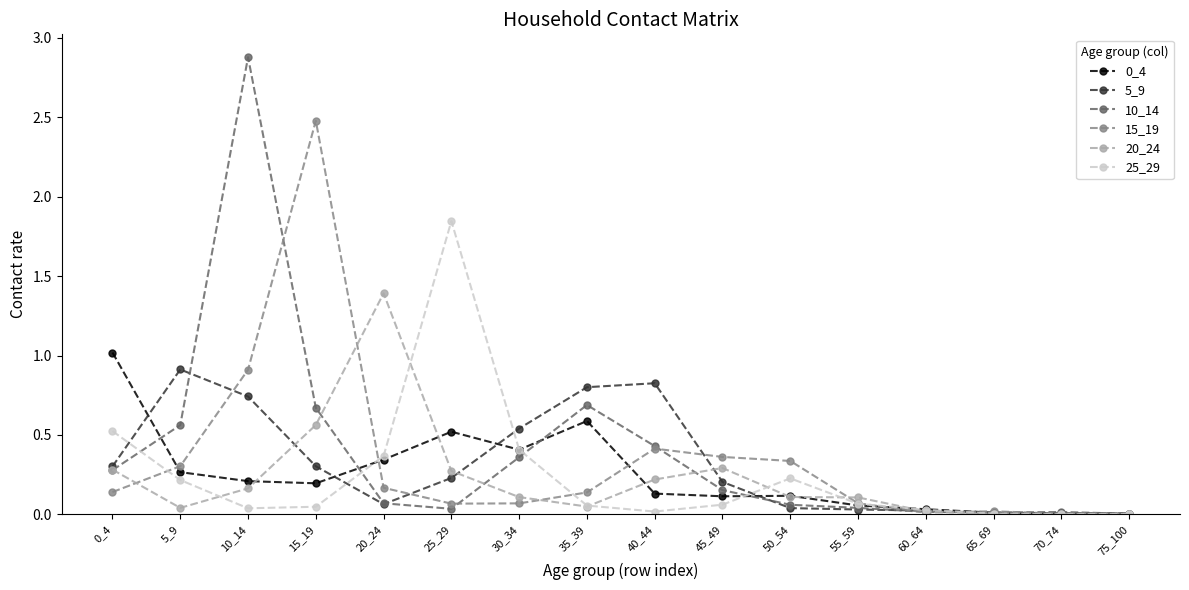

Which series has the widest spread of values?

10_14